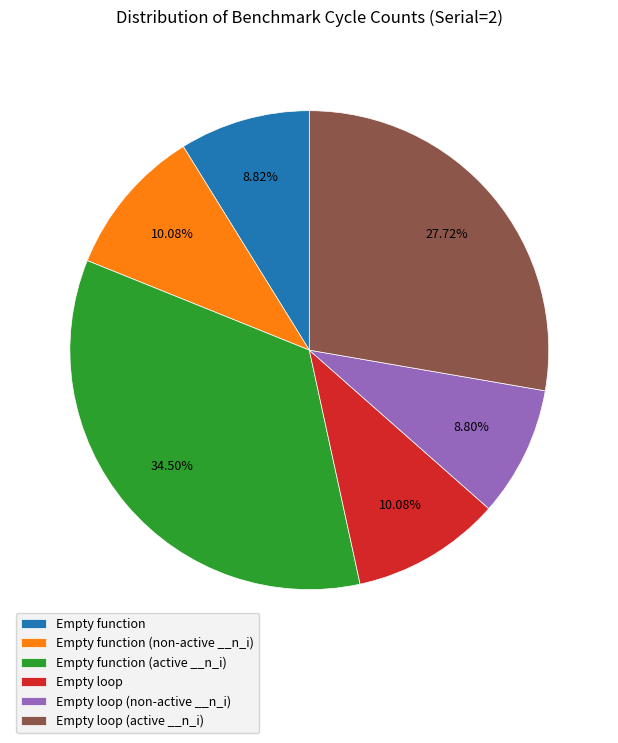

Which category has the biggest portion of the pie?

Empty function (active __n_i)